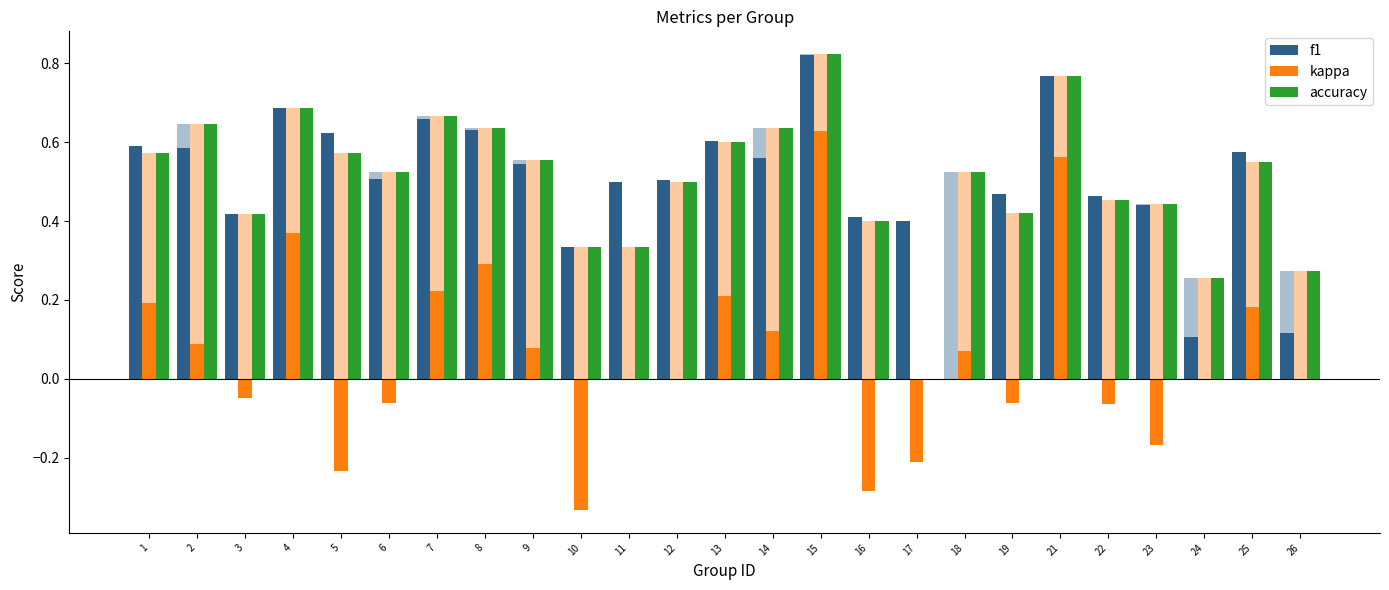

How many data points in kappa are less than 0?

9